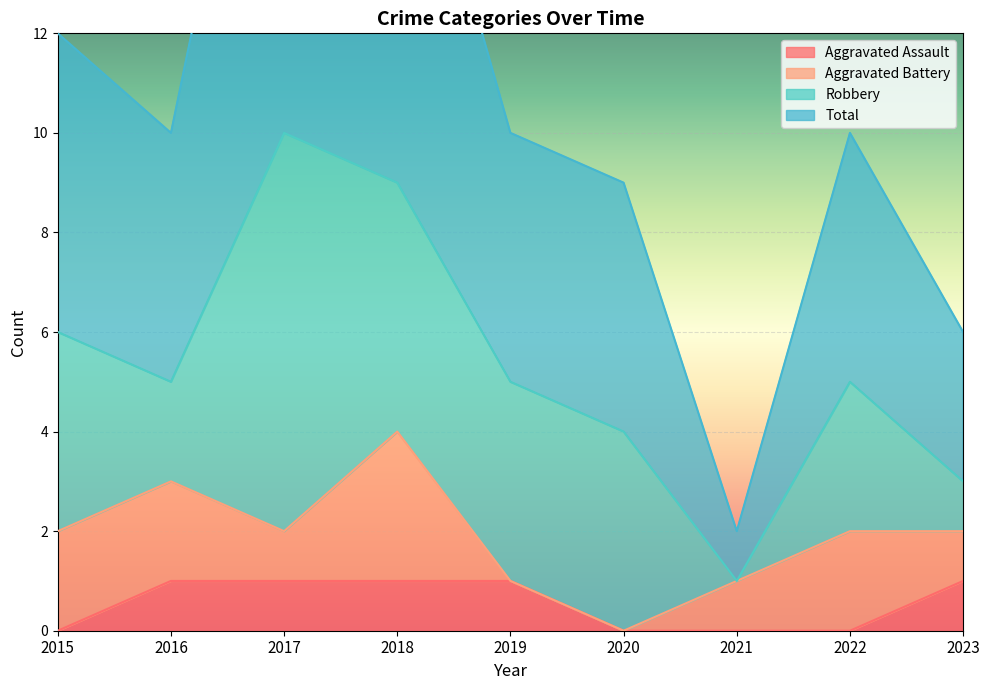

At which category does the chart reach its peak across all series?

2017